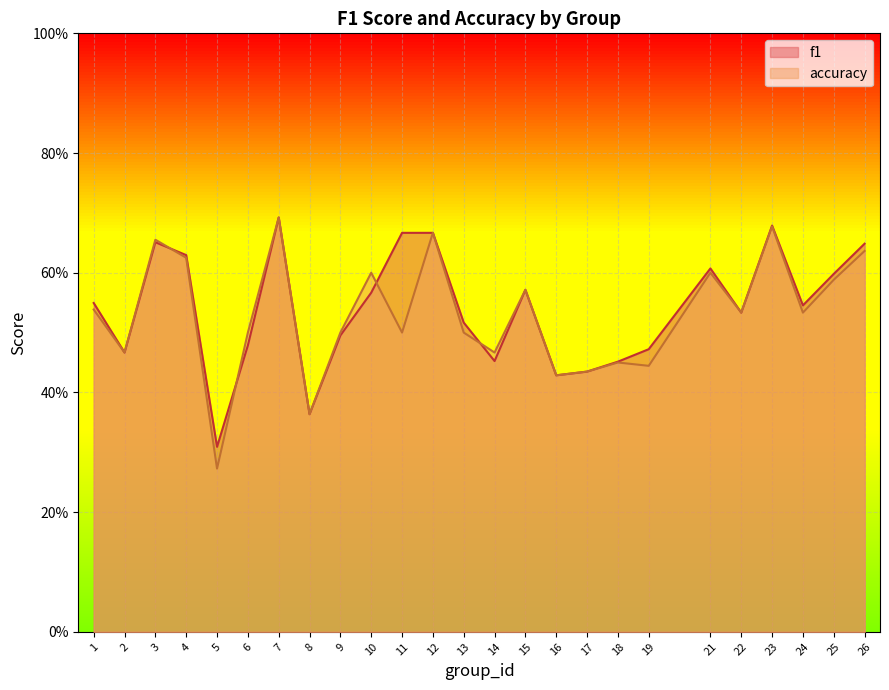

Is it true that f1 equals 0.4 at 16?

True